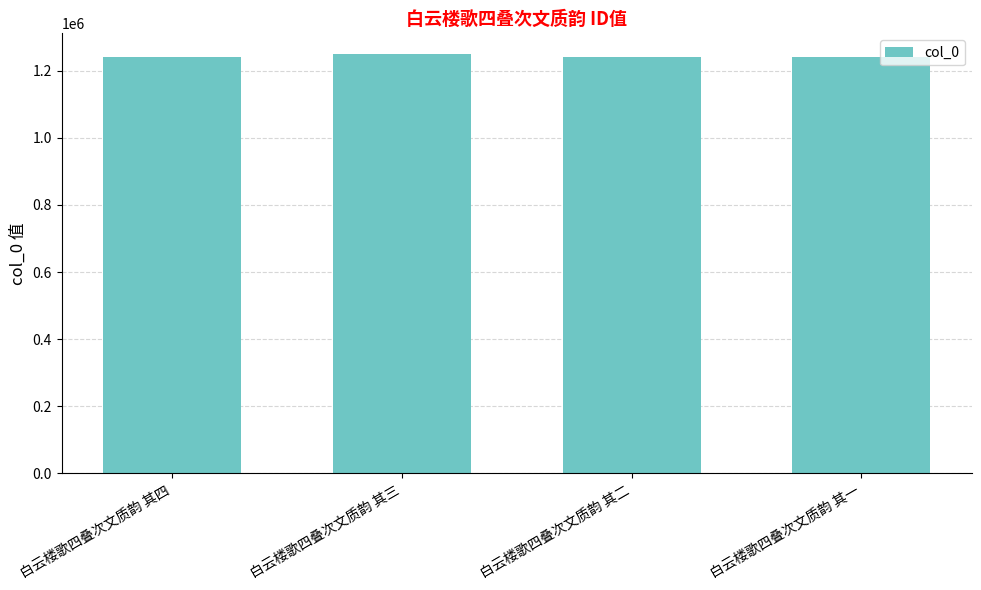

Read the value at 白云楼歌四叠次文质韵 其二.

1240559